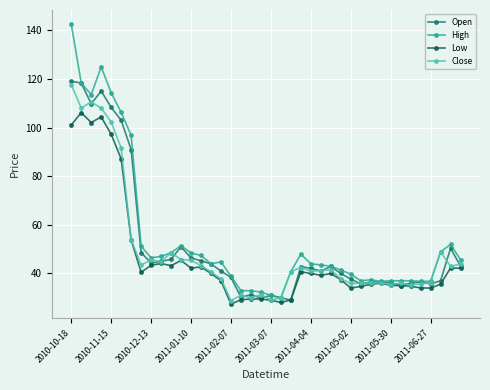

What is the maximum value shown in the chart?

142.6